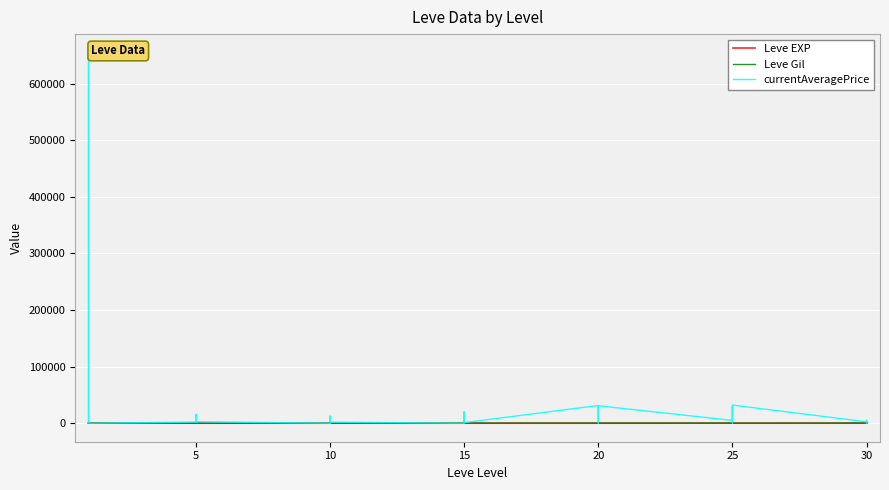

Is this an area chart (filled region under the line)?

No